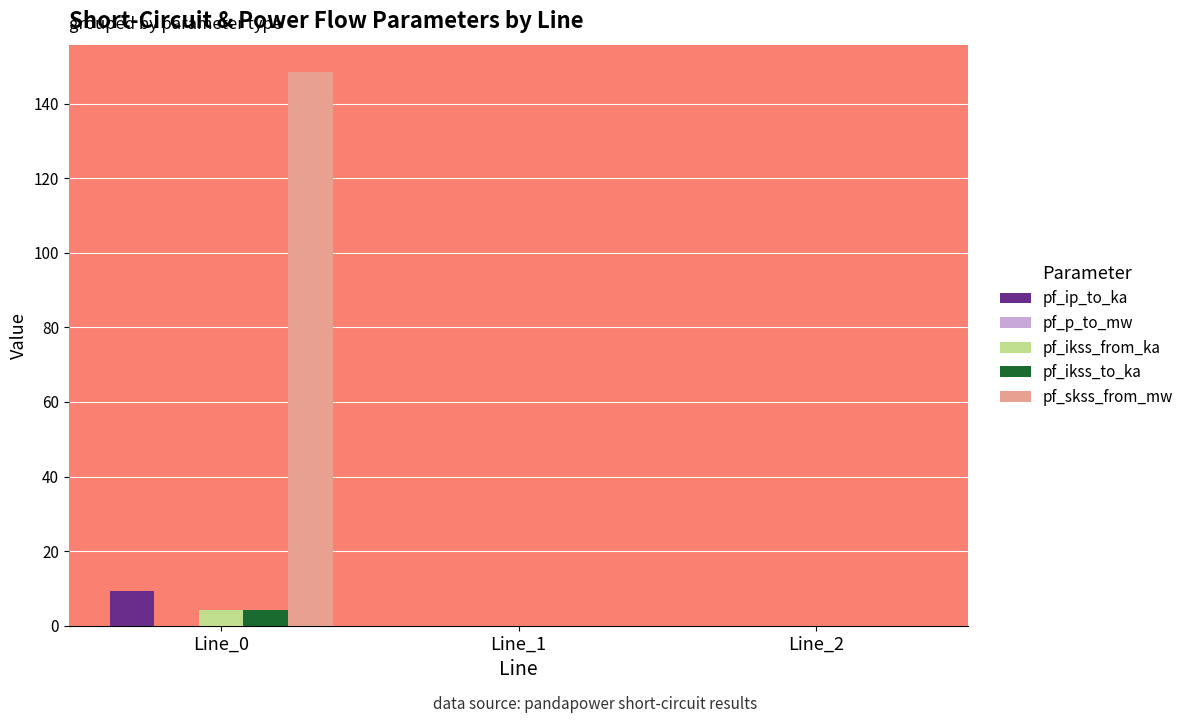

True or false: pf_skss_from_mw has a value of -99.1 at Line_2.

False